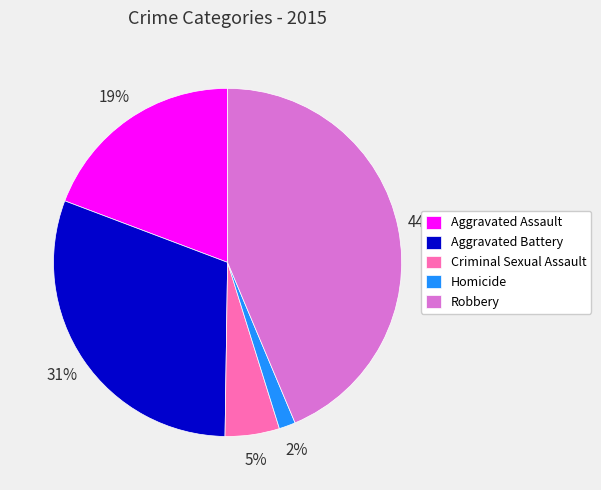

Is the sum of Homicide and Robbery greater than half?

No